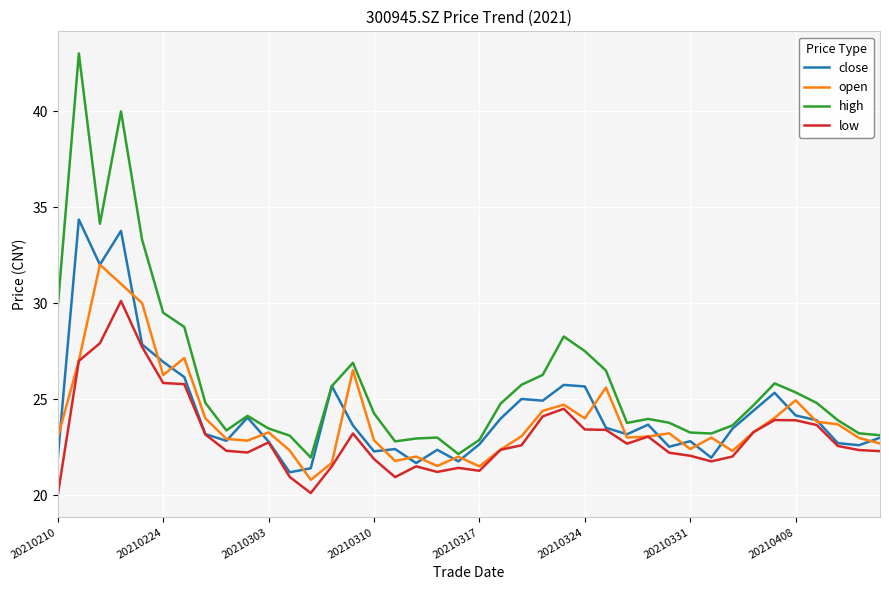

What is the smallest value displayed?

20.0